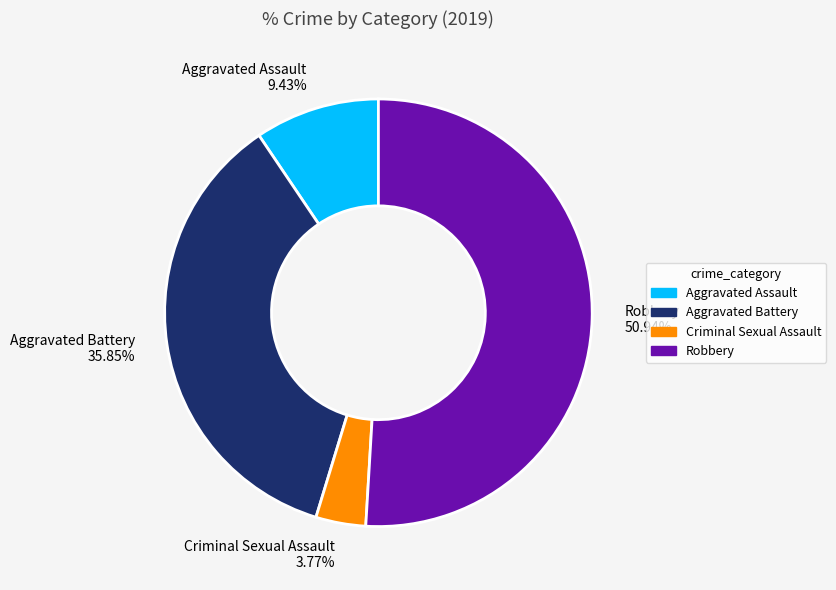

Which slice represents more than half of the pie?

Robbery